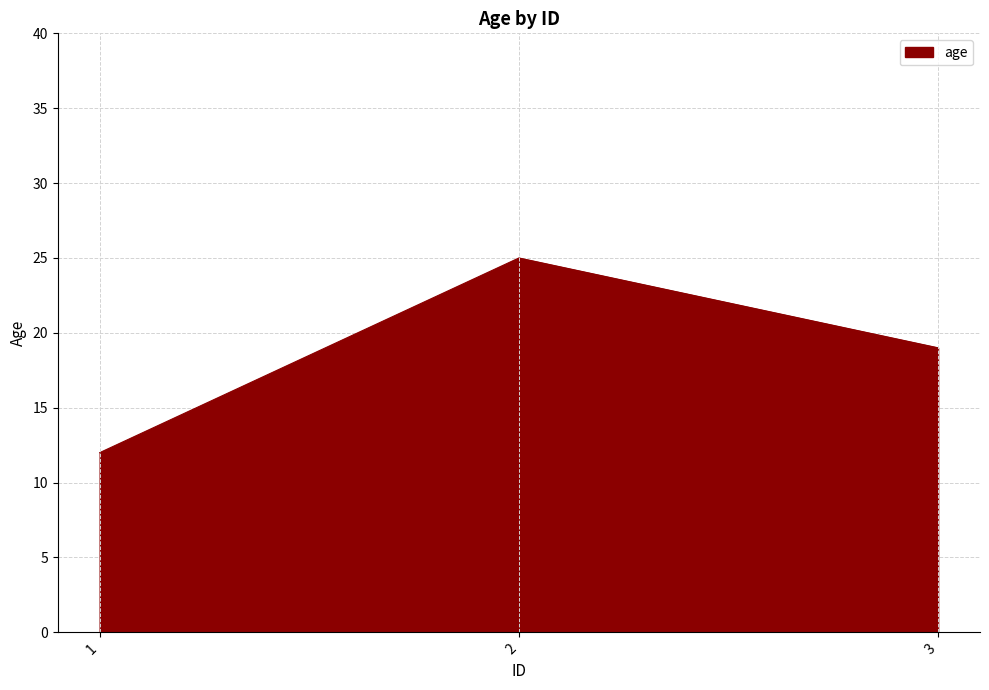

What is the minimum value shown in the chart?

12